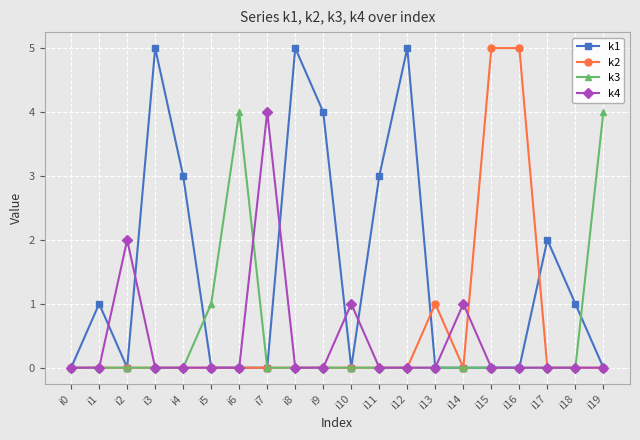

Which series has the largest total across all categories?

k1